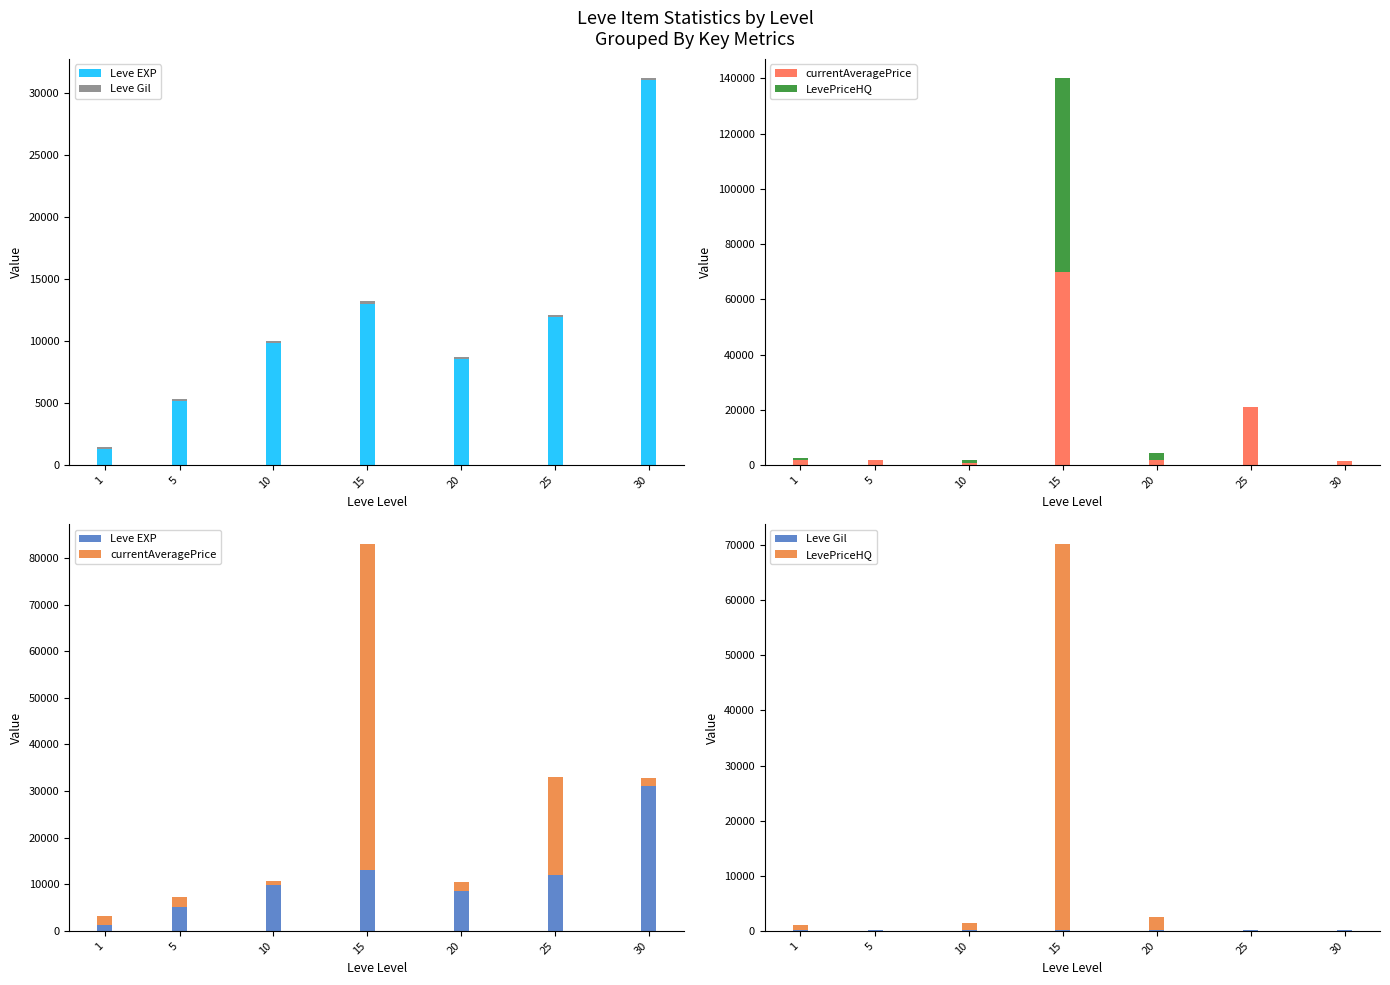

How many data points in Leve EXP are less than 9880?

3